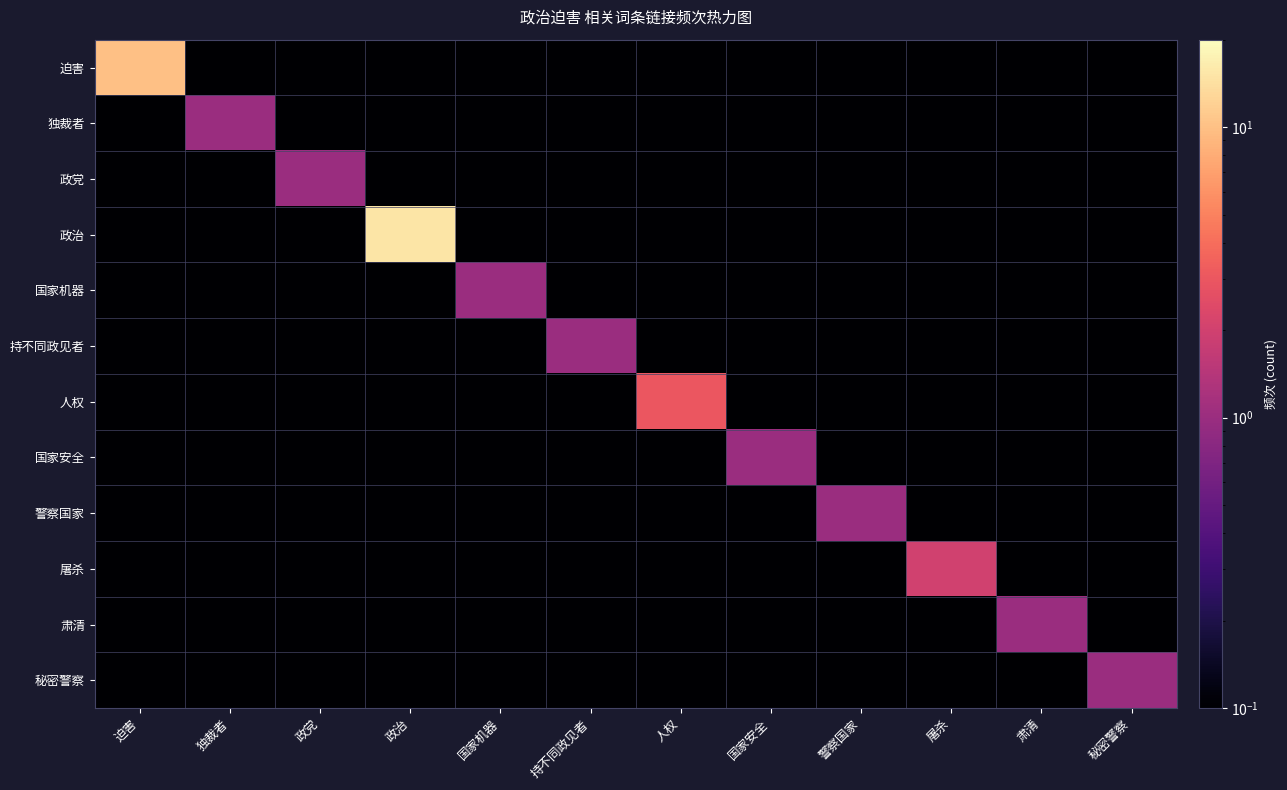

Between 屠杀 and 警察国家, which is larger?

屠杀